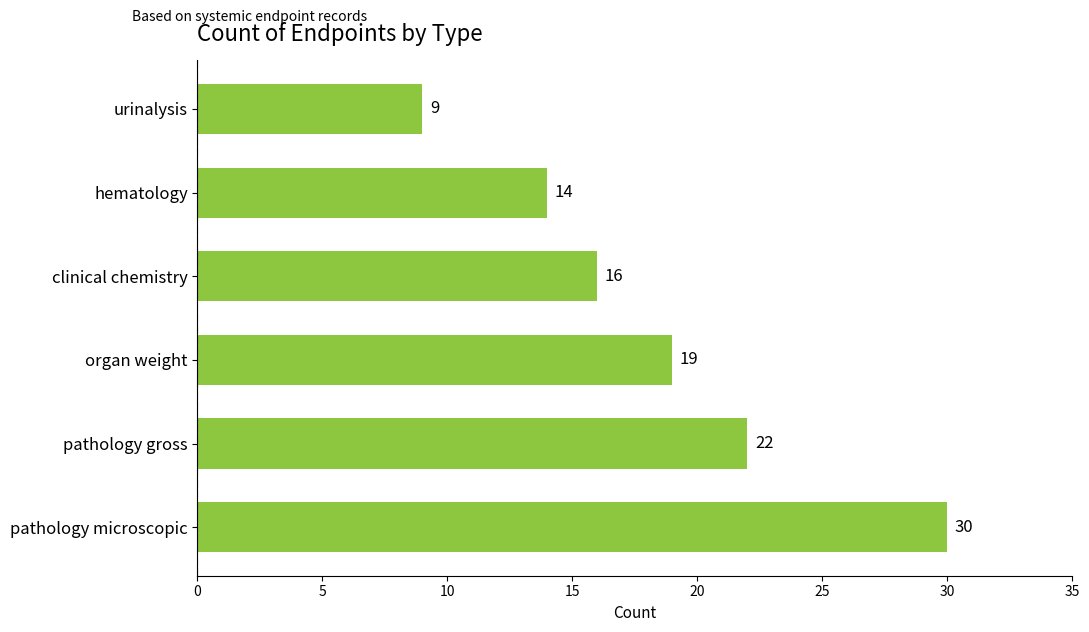

What is the change in value from pathology microscopic to organ weight?

-11